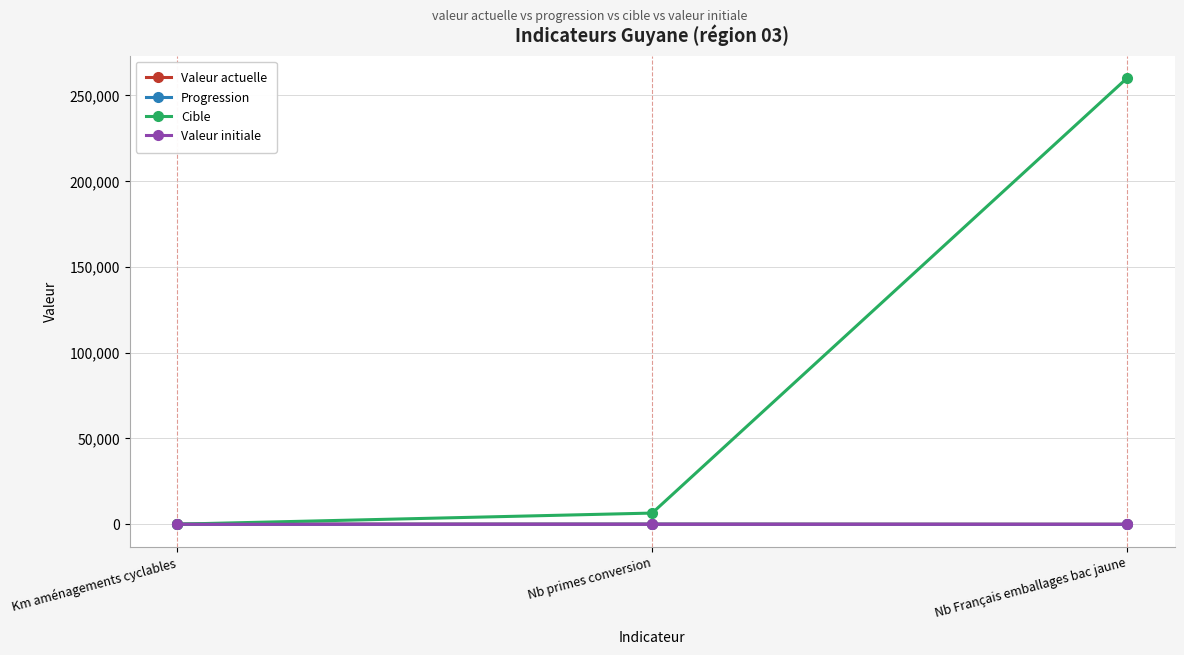

What value does the Valeur initiale series have at Km aménagements cyclables, to the nearest 5?

25